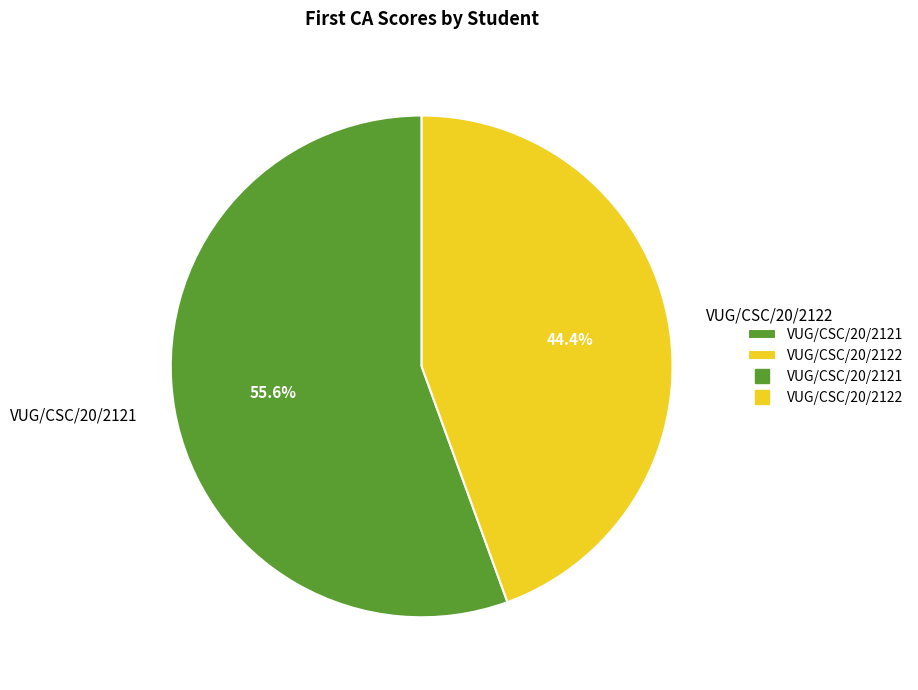

Rank the categories by value from highest to lowest.

VUG/CSC/20/2121, VUG/CSC/20/2122